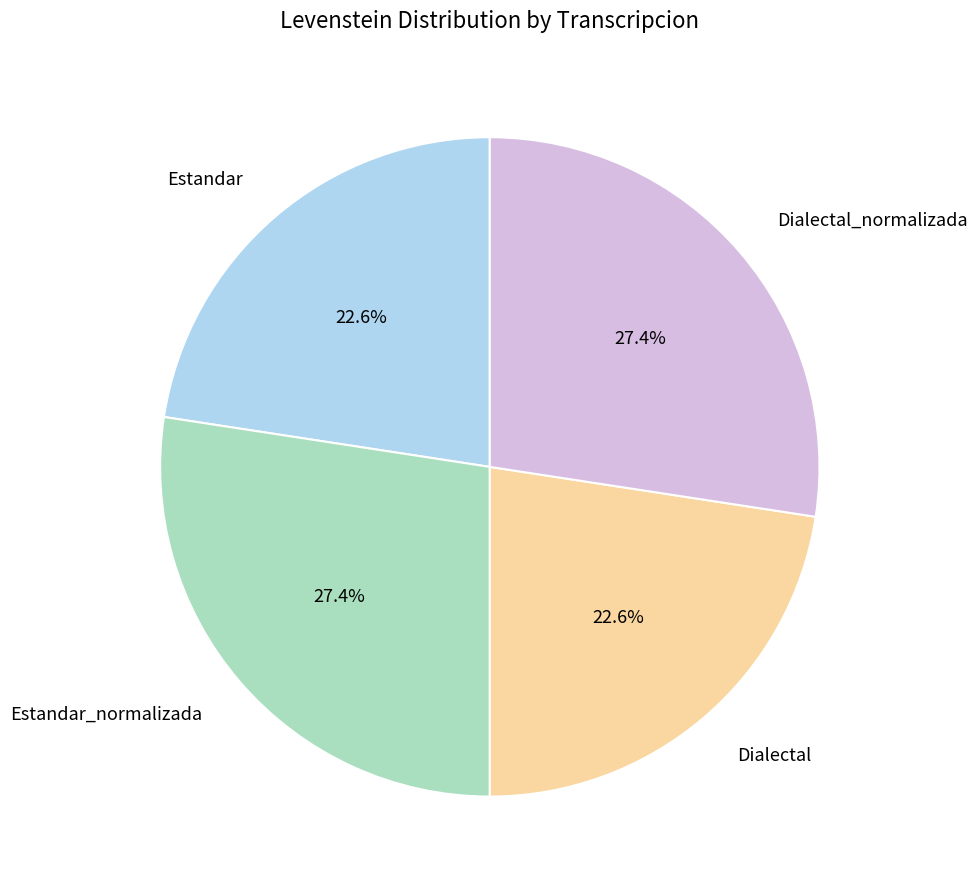

Does Dialectal represent more than half of the total?

No